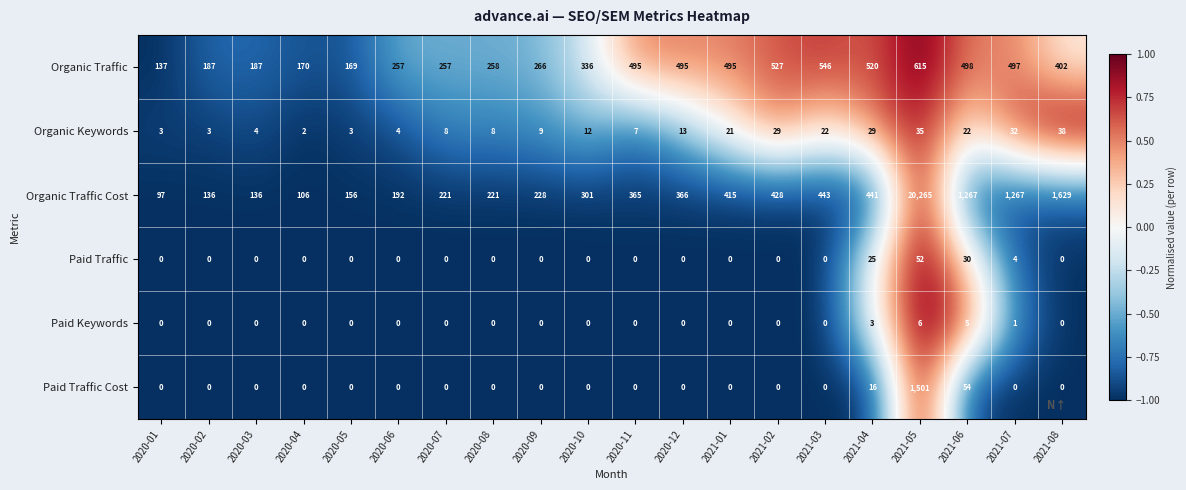

Is it true that Paid Keywords equals -3 at 2021-01?

False